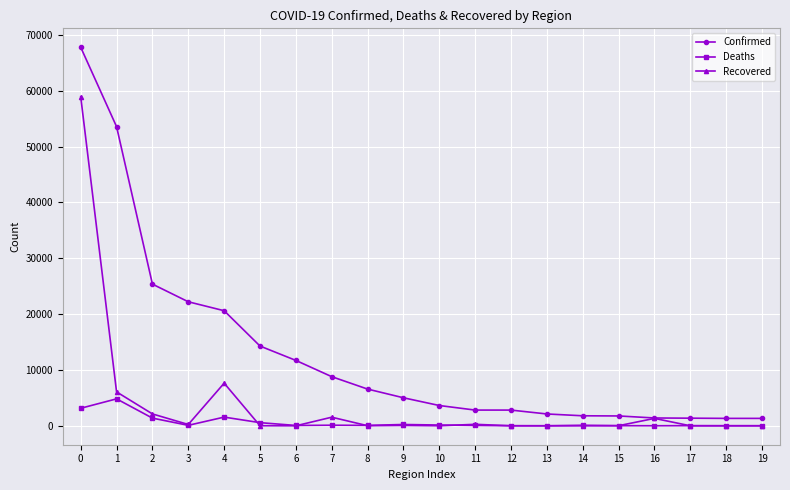

What is the difference between the Confirmed values at 15 and 9?

3255